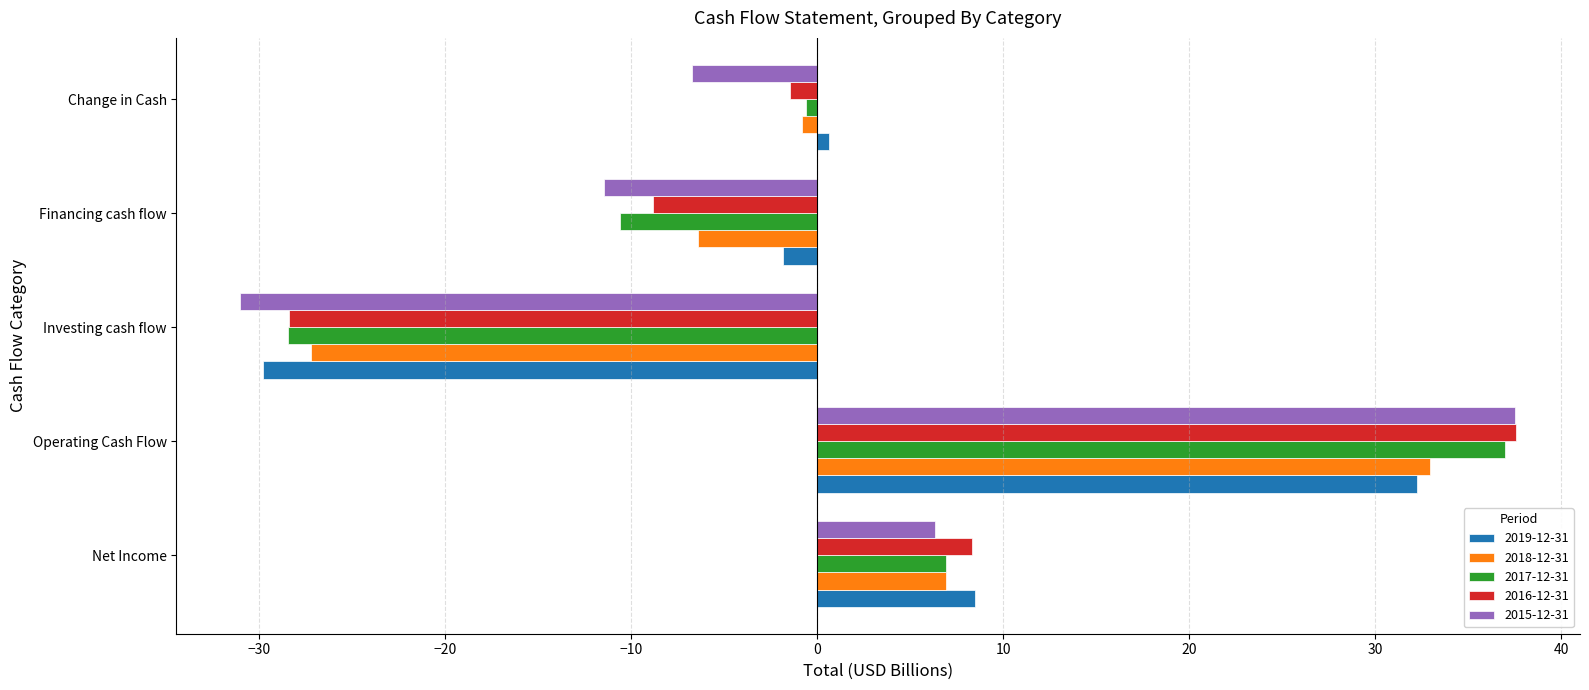

What is the difference between the maximum and minimum values in the 2015-12-31 series?

68.6